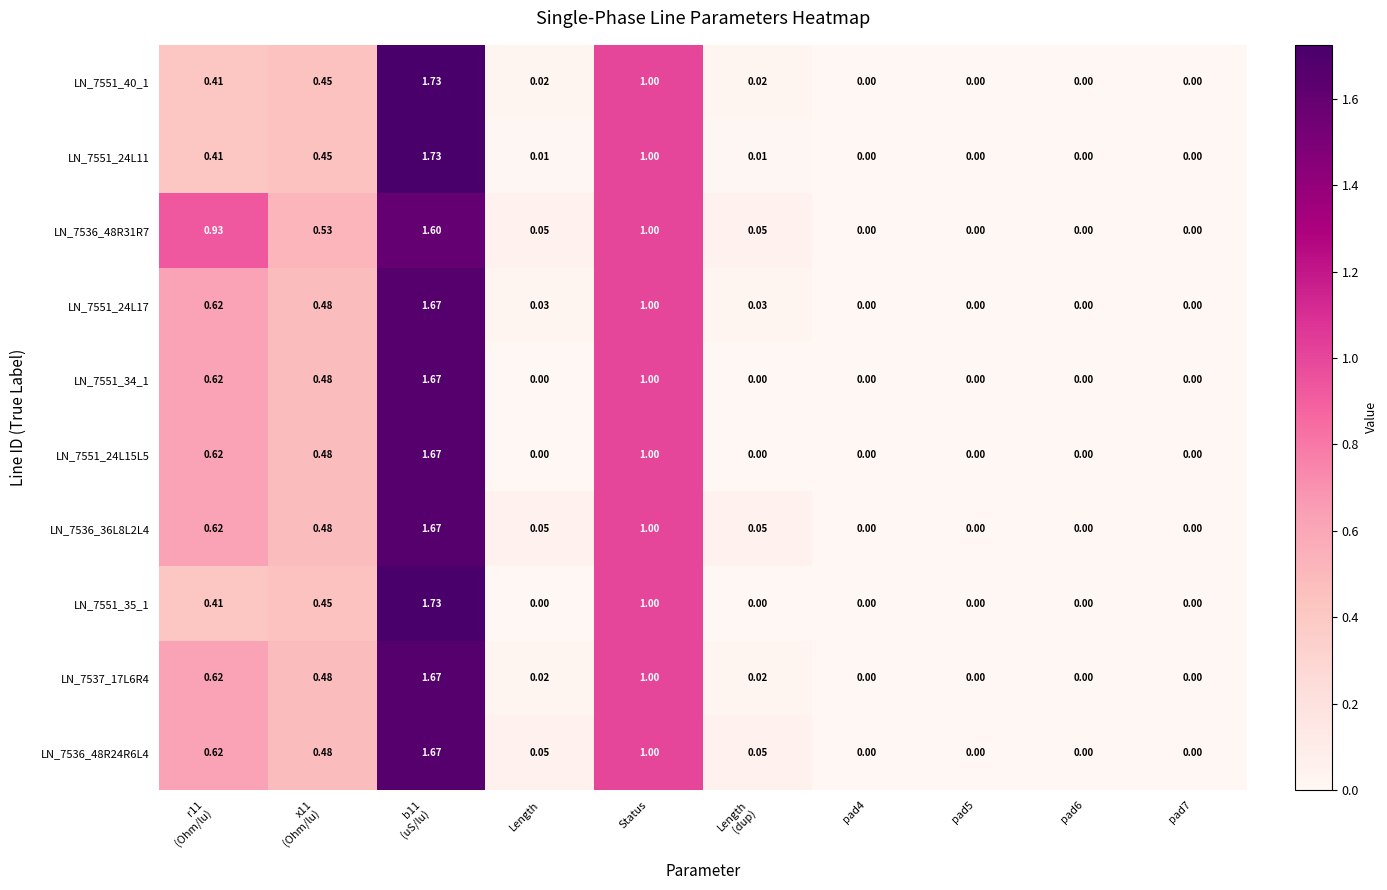

At which category is the sum across all series the highest?

b11
(uS/lu)